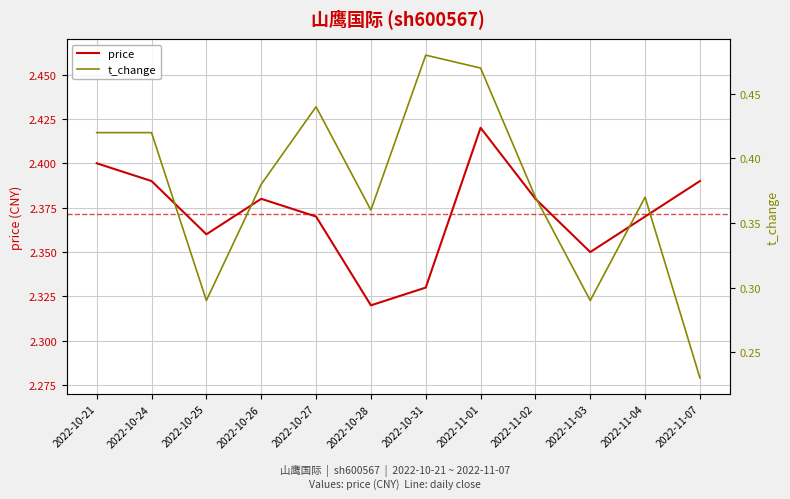

What is the difference between the highest and lowest values at 2022-10-21?

2.0